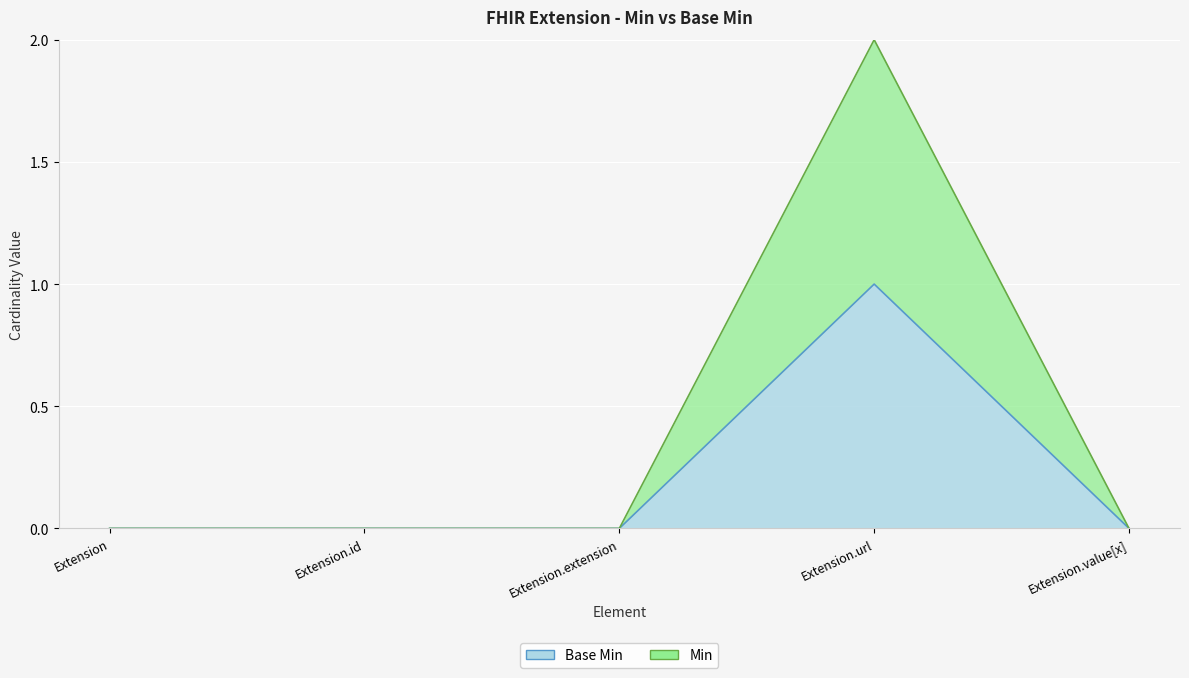

In Base Min, how many points are higher than both neighbors (excluding endpoints)?

1